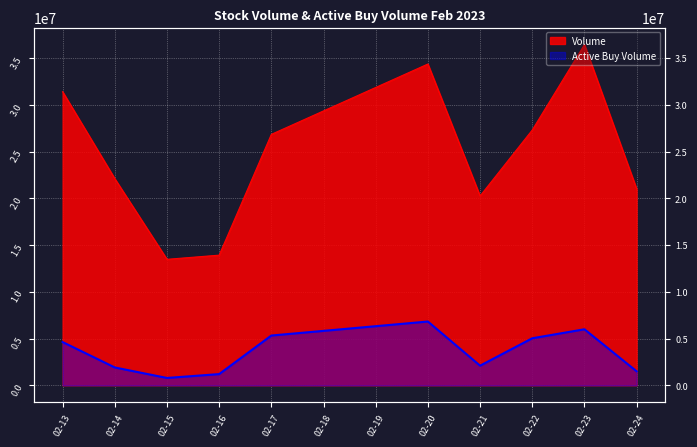

Where does the Active Buy Volume series first go above 4624300?

02-17